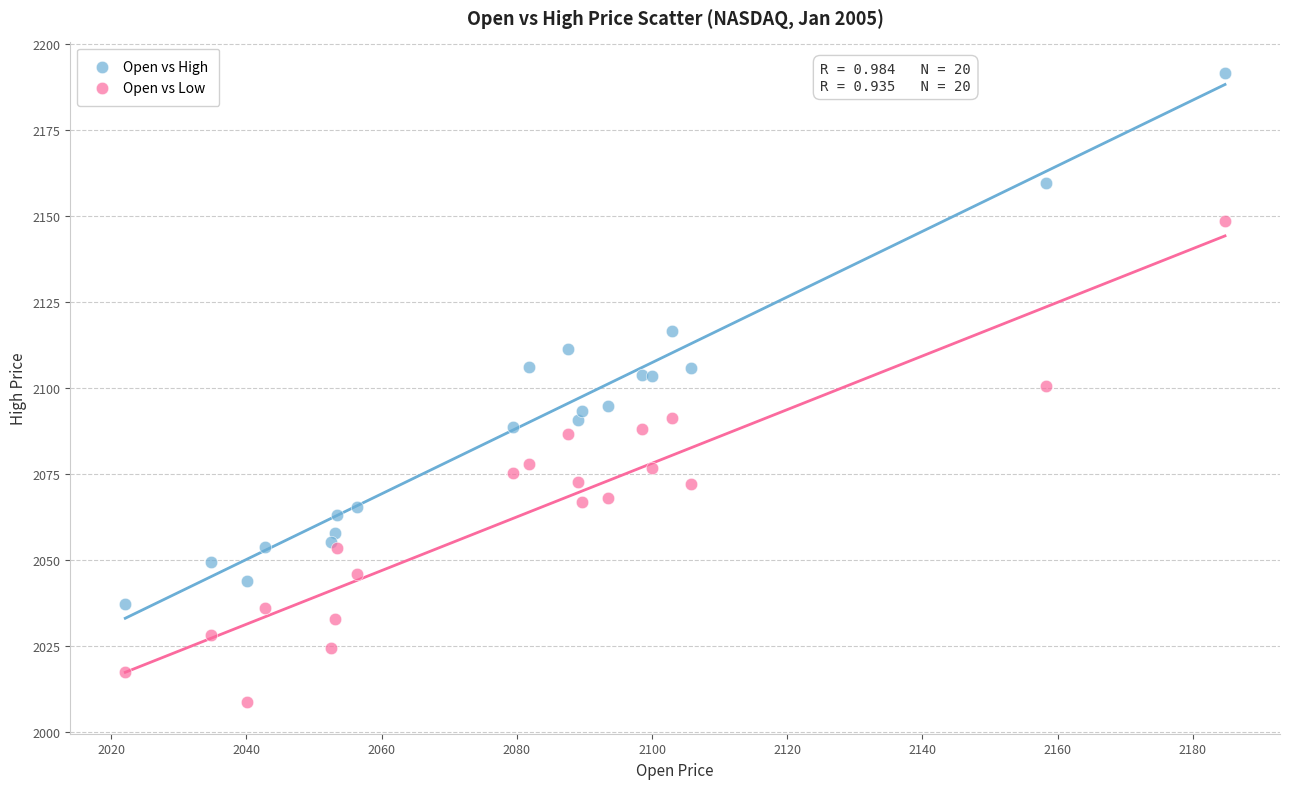

Which series reaches the maximum Y coordinate?

Open vs High